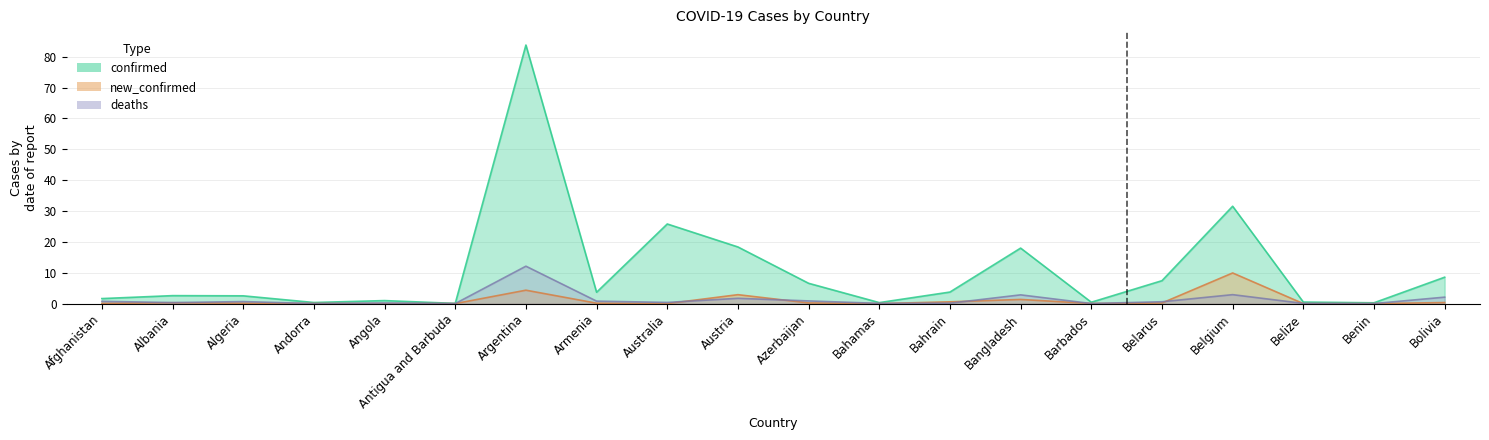

True or false: confirmed and deaths cross at least once.

False